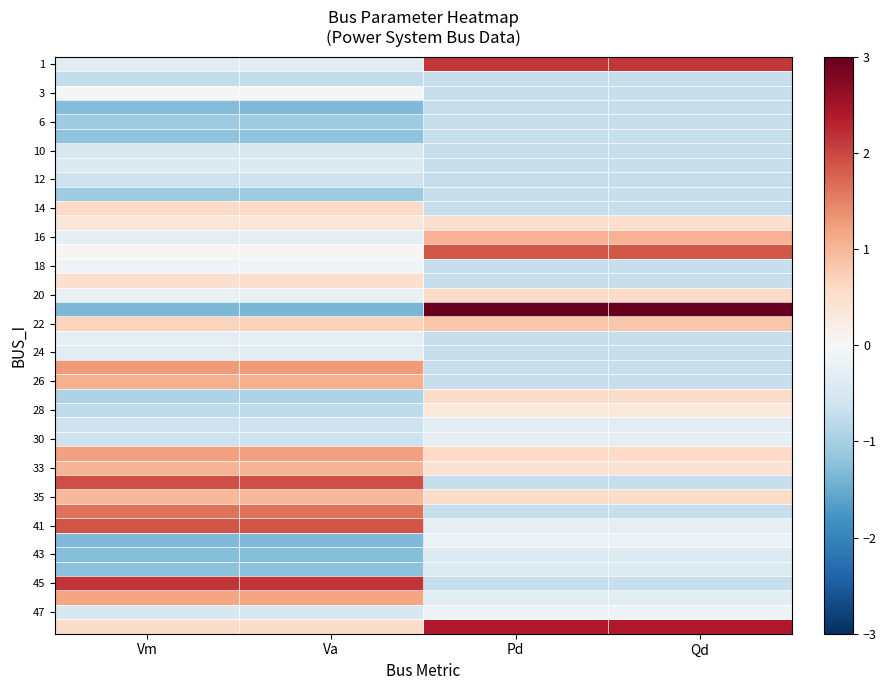

How many series are shown in this chart?

40